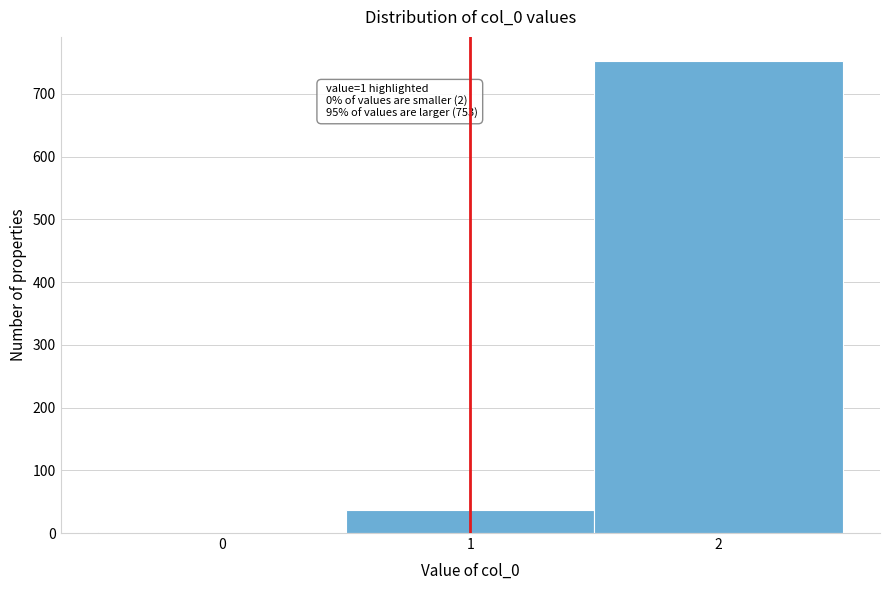

Over which range of the x-axis is the bar tallest?

1.5 to 2.5